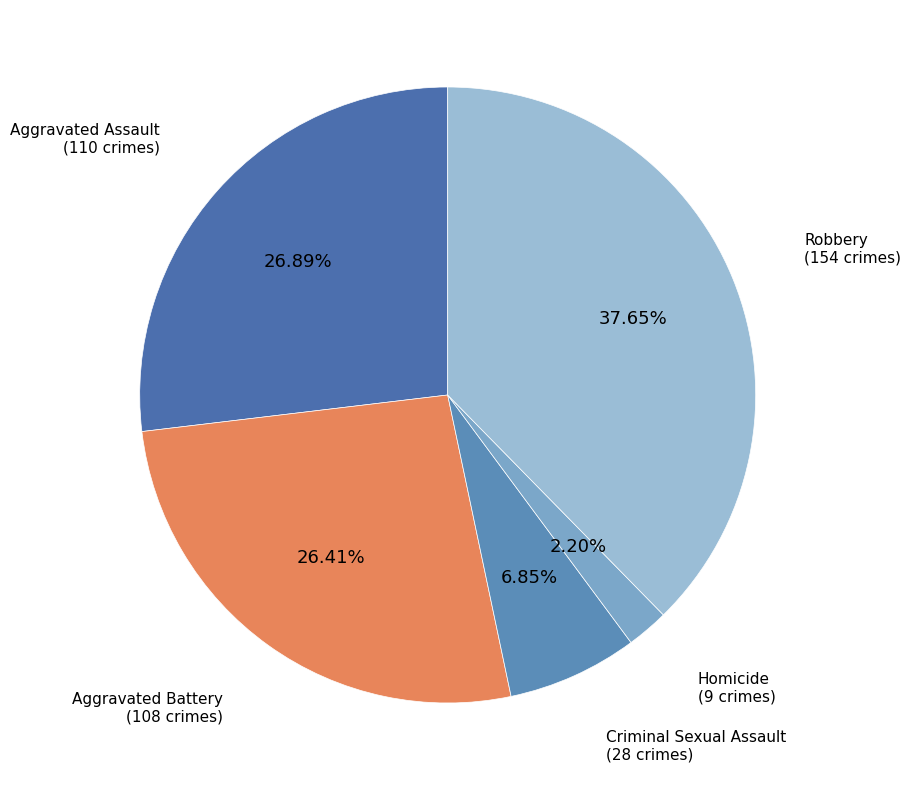

To the nearest percent, what percentage of the pie is Homicide?

2%